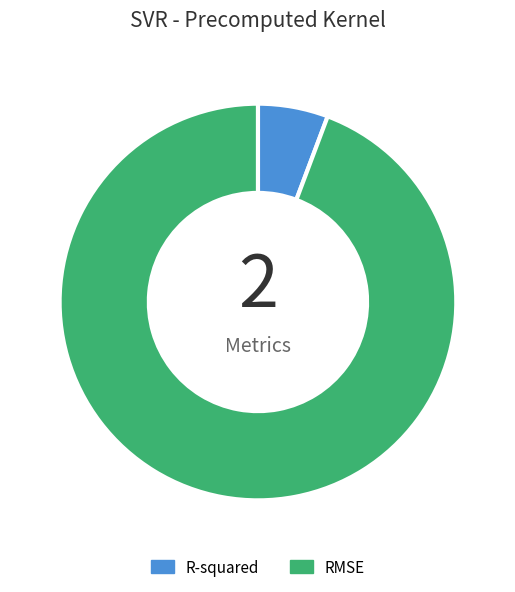

Rank the categories by value from highest to lowest.

RMSE, R-squared